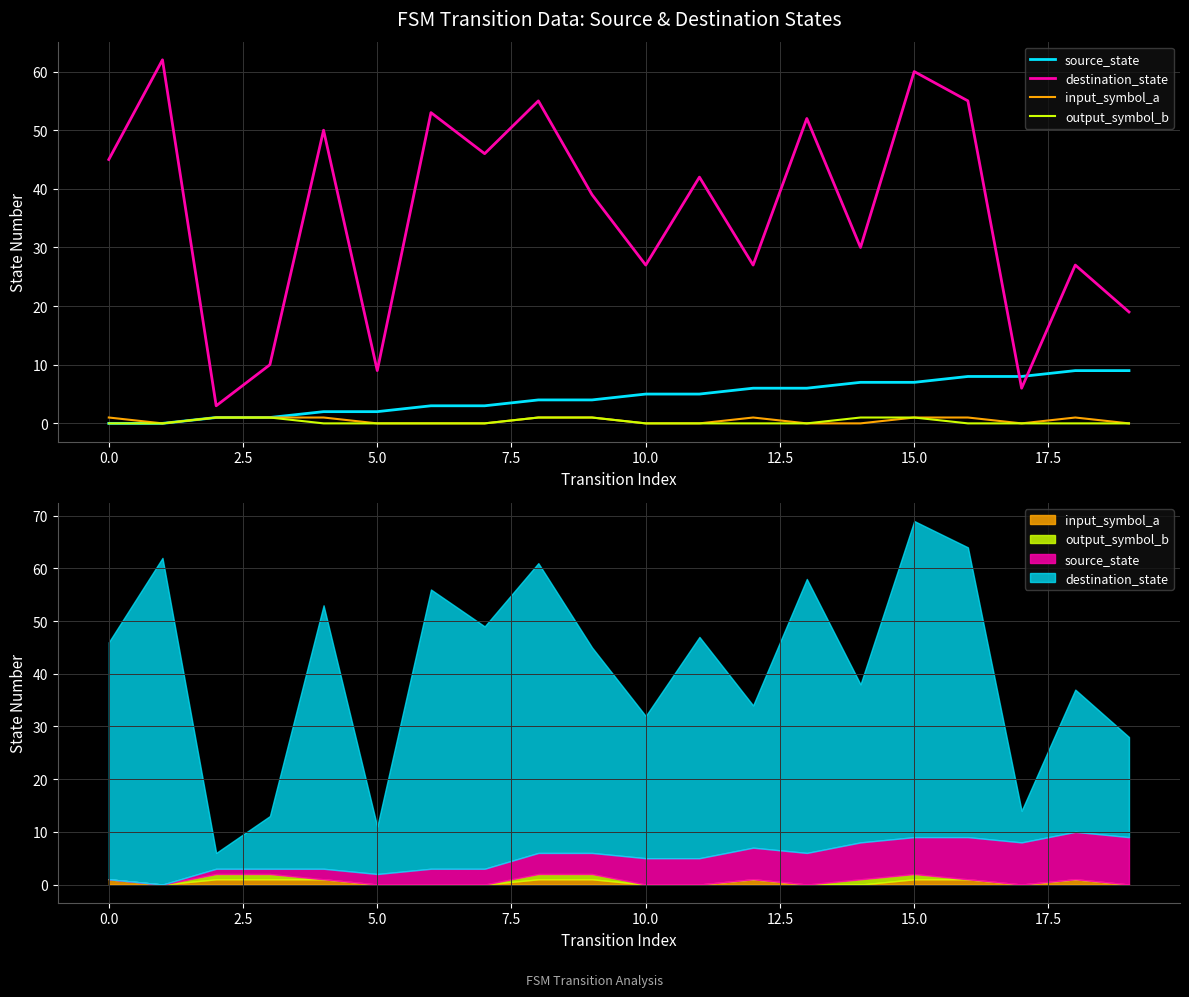

Which series has the largest range (max minus min)?

destination_state